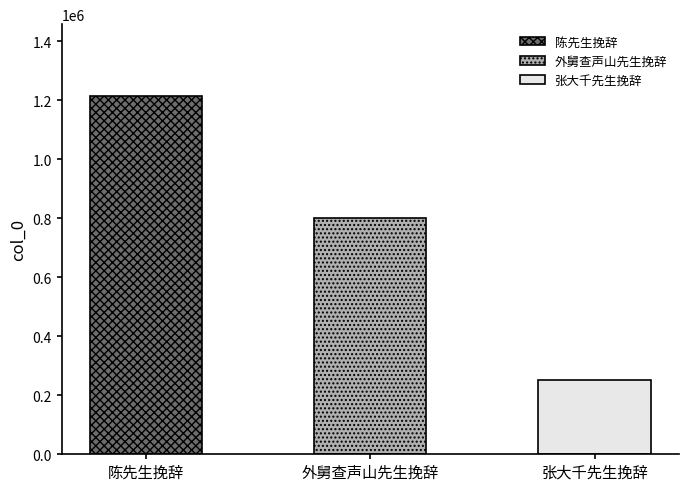

What position from the left is 外舅查声山先生挽辞?

2